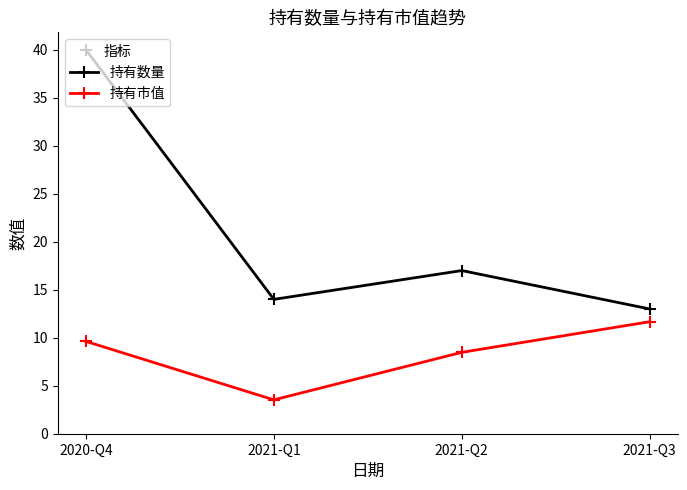

Which series has the widest spread of values?

持有数量